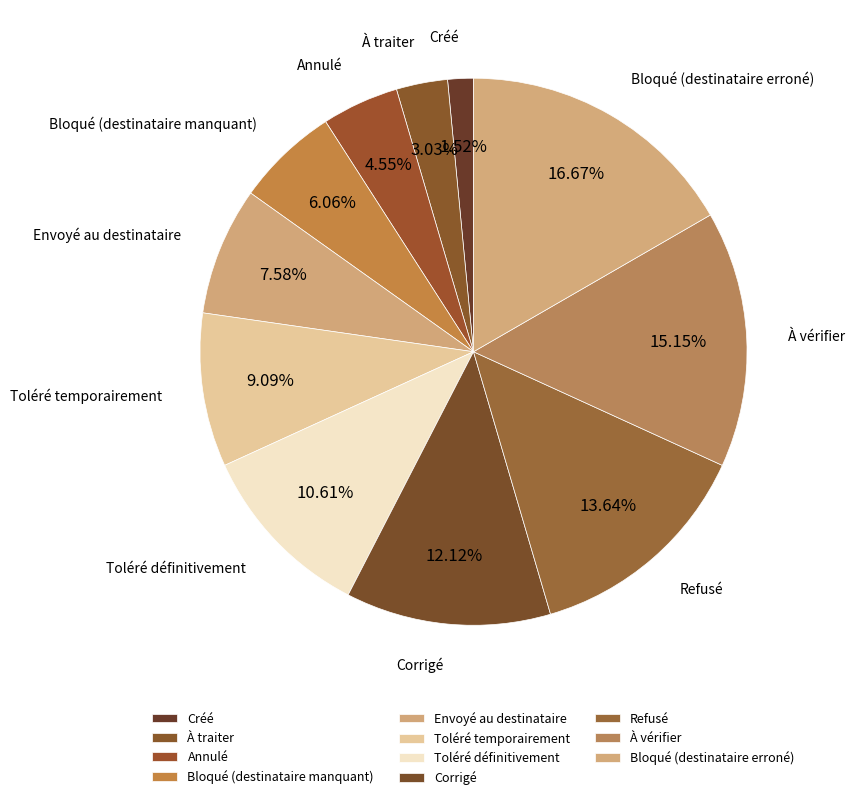

To the nearest percent, what is the average slice percentage?

9%